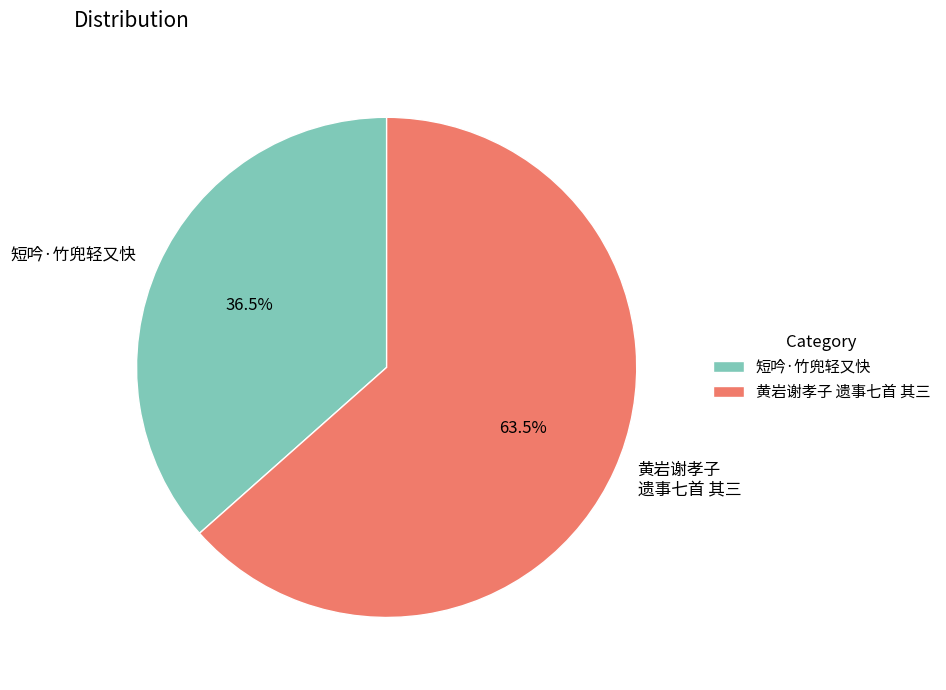

Approximately how many times larger is the value at 黄岩谢孝子 遗事七首 其三 compared to 短吟·竹兜轻又快?

1.7